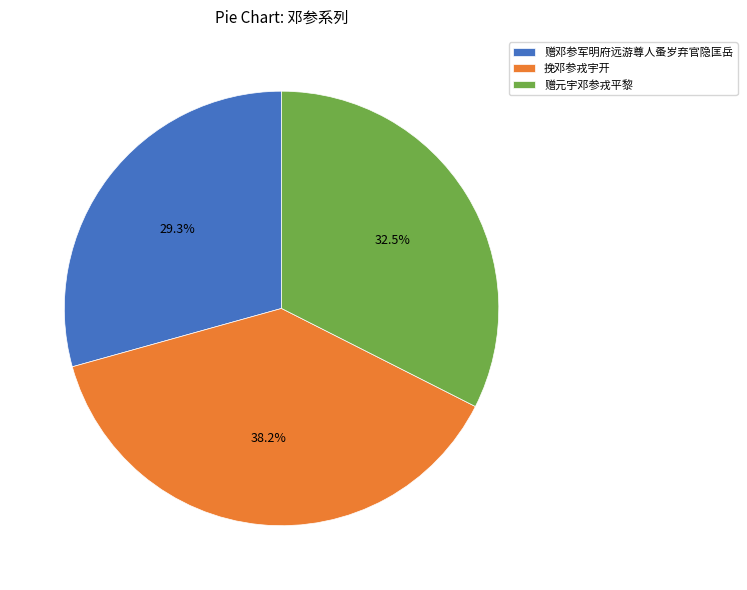

Is there a majority slice in this chart?

No